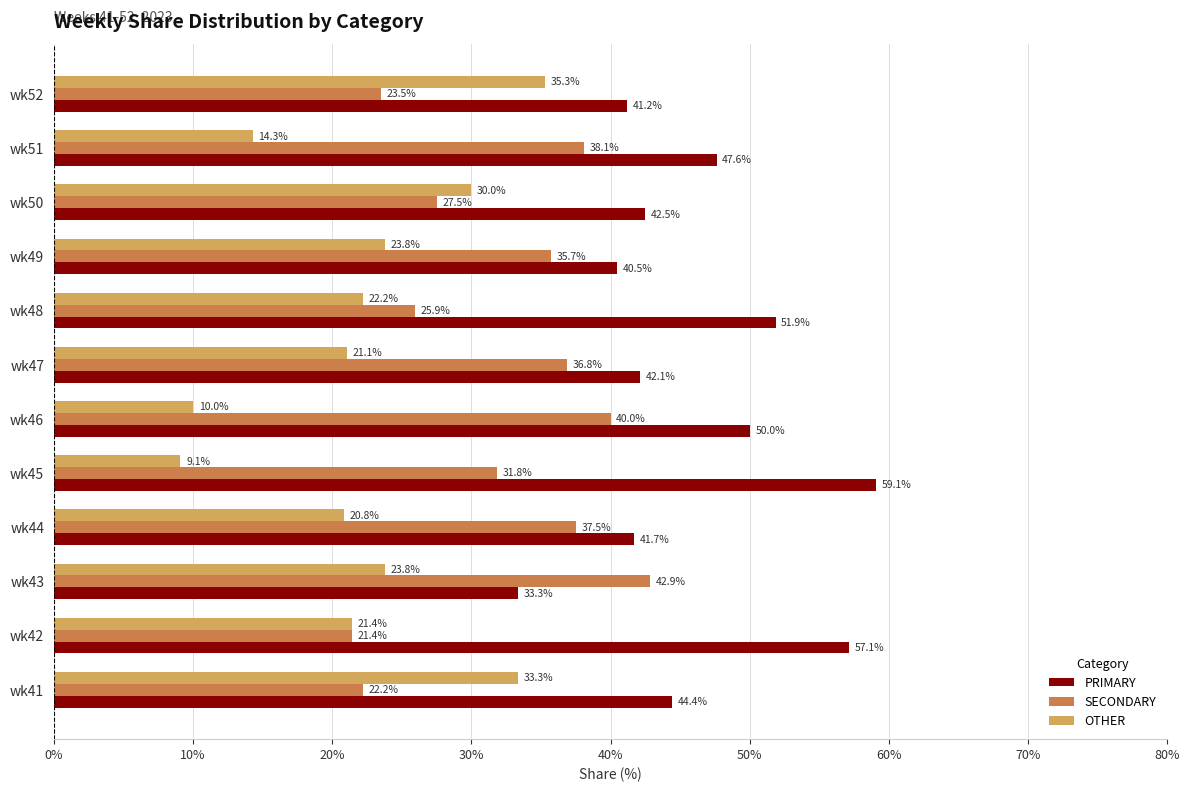

What is the sum of all PRIMARY values?

551.4